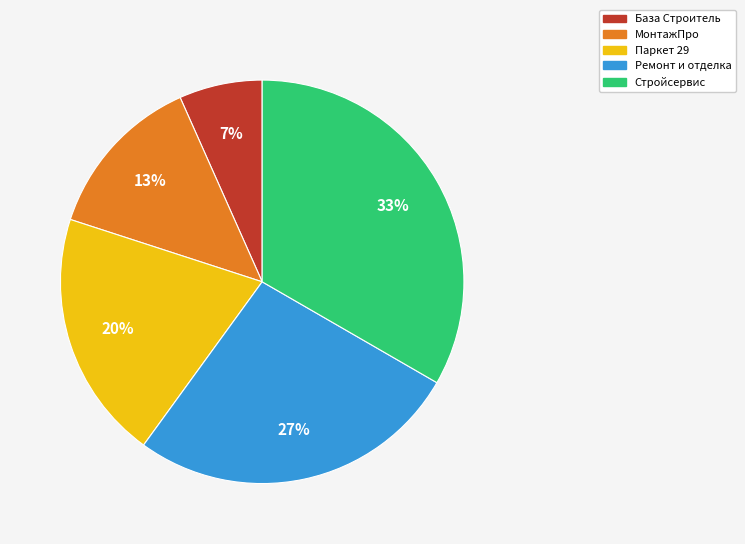

How many slices are in this pie chart?

5